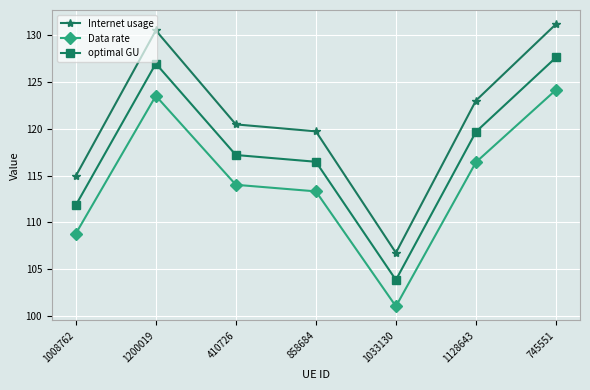

Reading right to left, transcribe all the data shown in this chart.

Internet usage: 131.2	123.0	106.8	119.7	120.5	130.5	115.0
Data rate: 124.2	116.4	101.0	113.3	114.0	123.5	108.8
optimal GU: 127.6	119.7	103.9	116.5	117.2	127.0	111.8